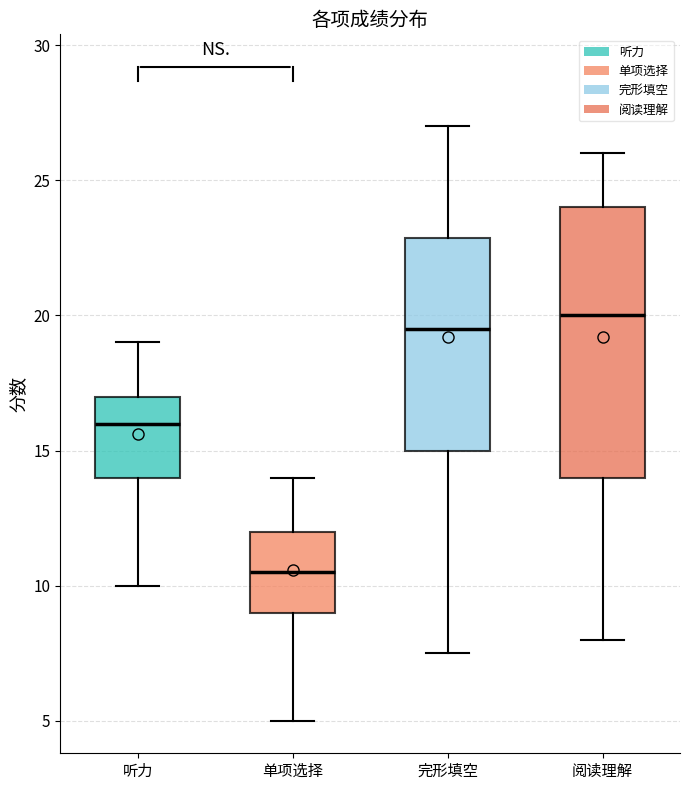

Which box's median line is the highest?

阅读理解